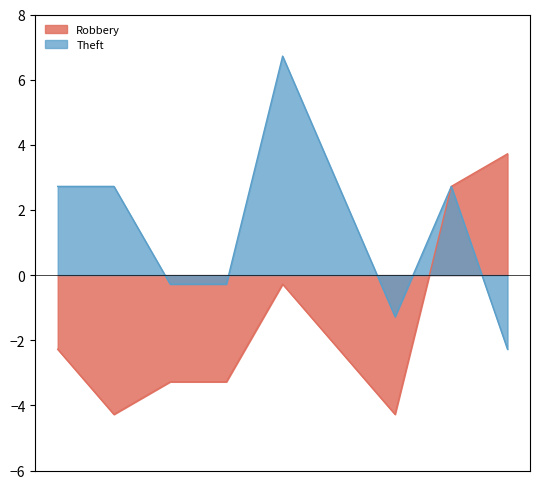

Is the value of Robbery at 2015 greater than the value of Theft at 2020?

No